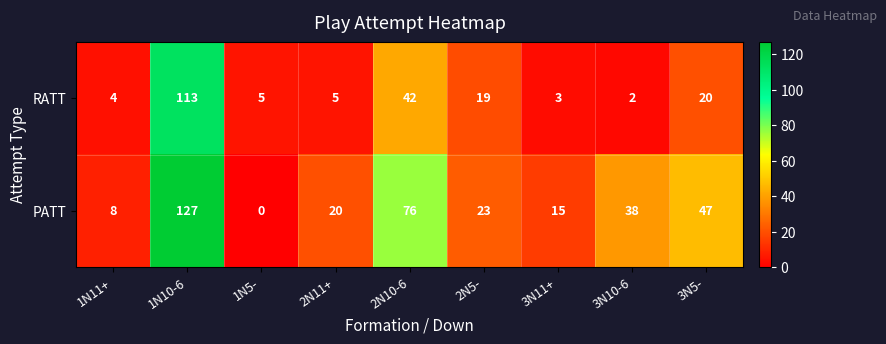

Rank the series by their average value, from highest to lowest.

PATT, RATT